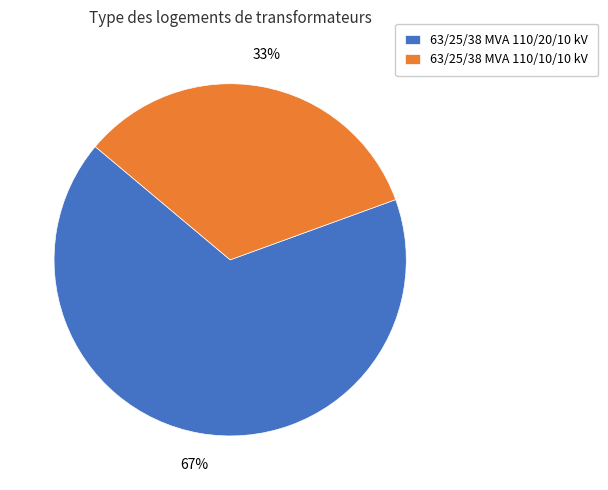

Is there any slice that represents more than half of the pie?

Yes